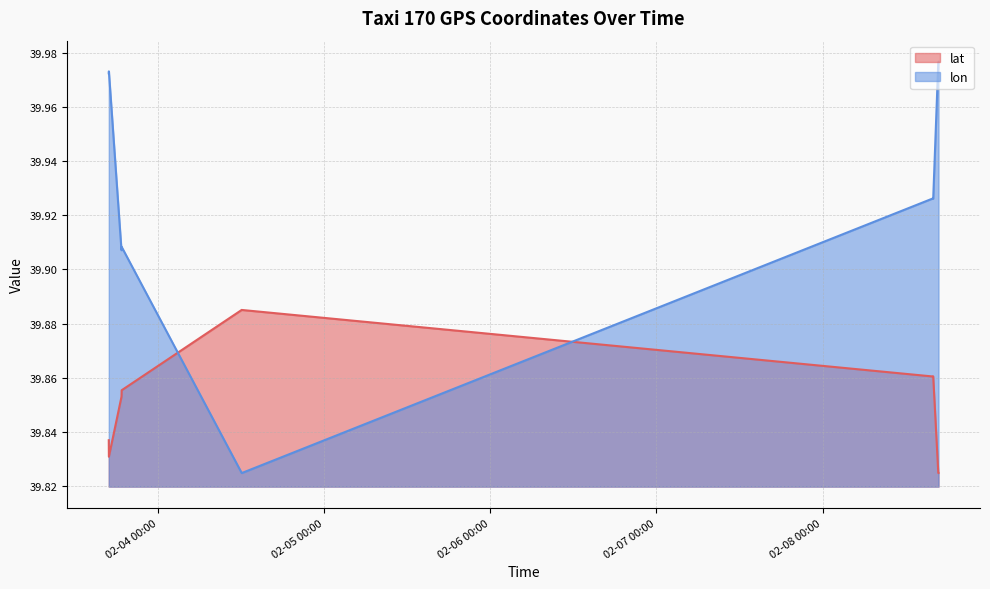

At which label is lat closest to 39?

2008-02-08 16:44:29